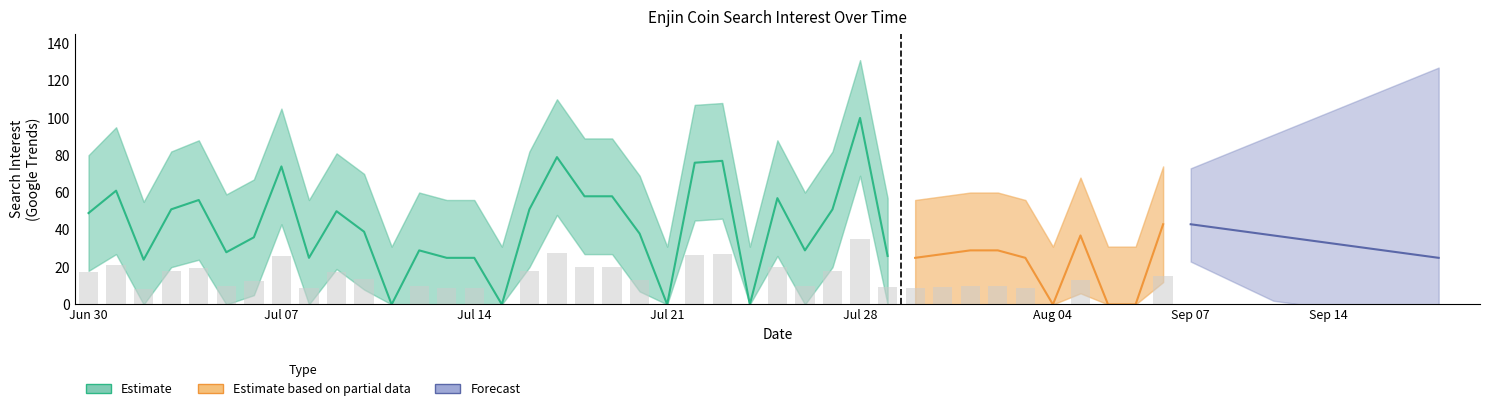

What is the sum of the Estimate values at 2020/08/08 and 2020/07/17?

122